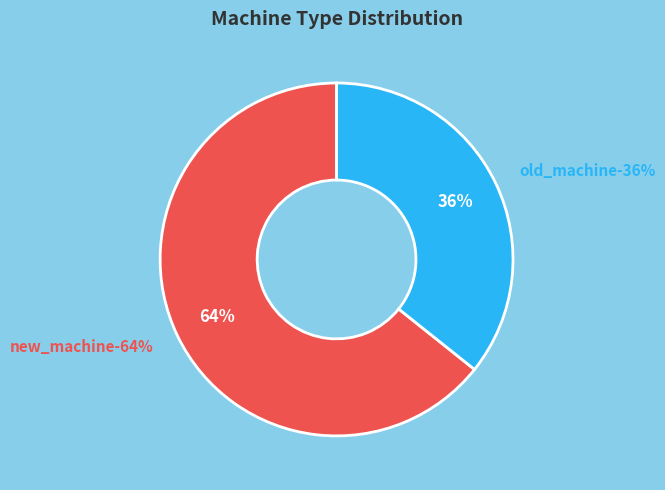

To the nearest percent, what portion does new_machine represent?

64%